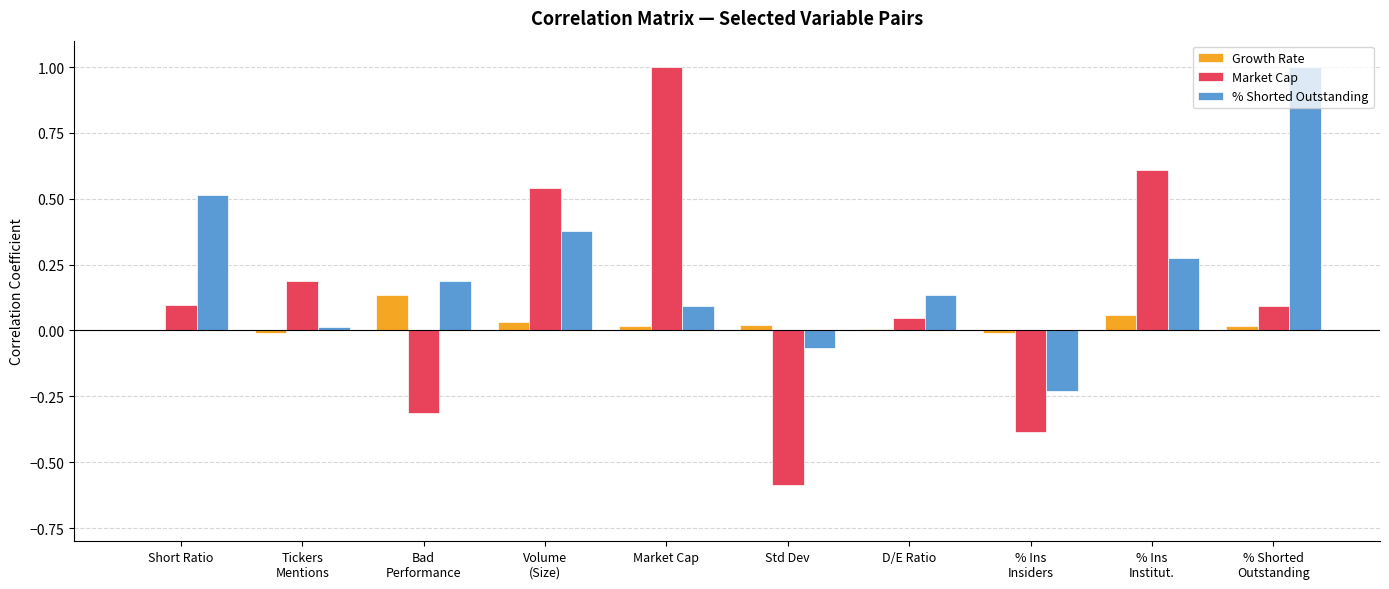

The Market Cap series shows 1.0 at Market Cap. True or false?

True